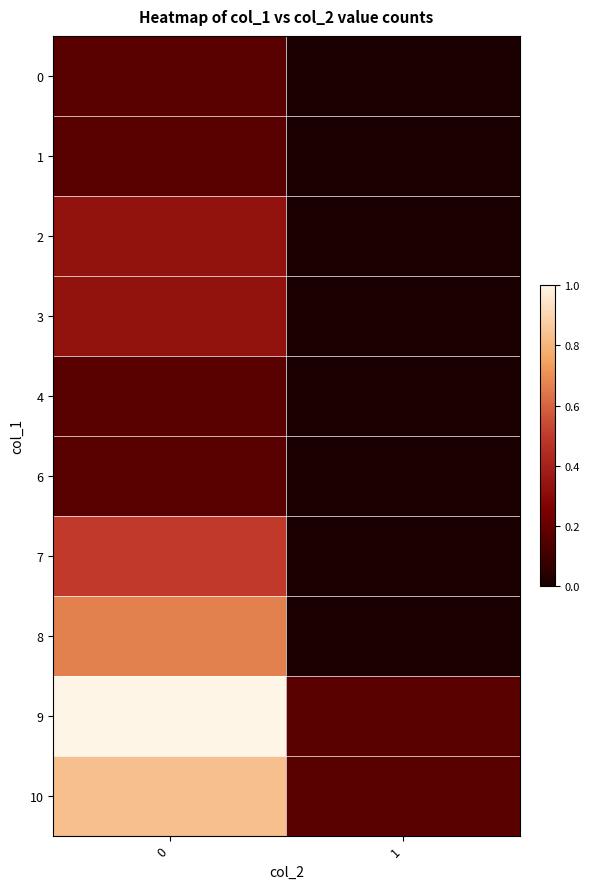

List the series in order of their peak value, lowest first.

0, 1, 4, 6, 2, 3, 7, 8, 10, 9